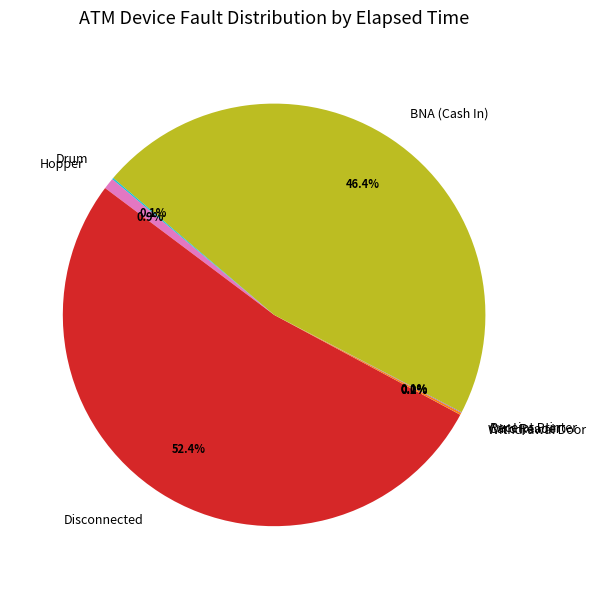

How much of the chart is everything except Hopper?

99.1%